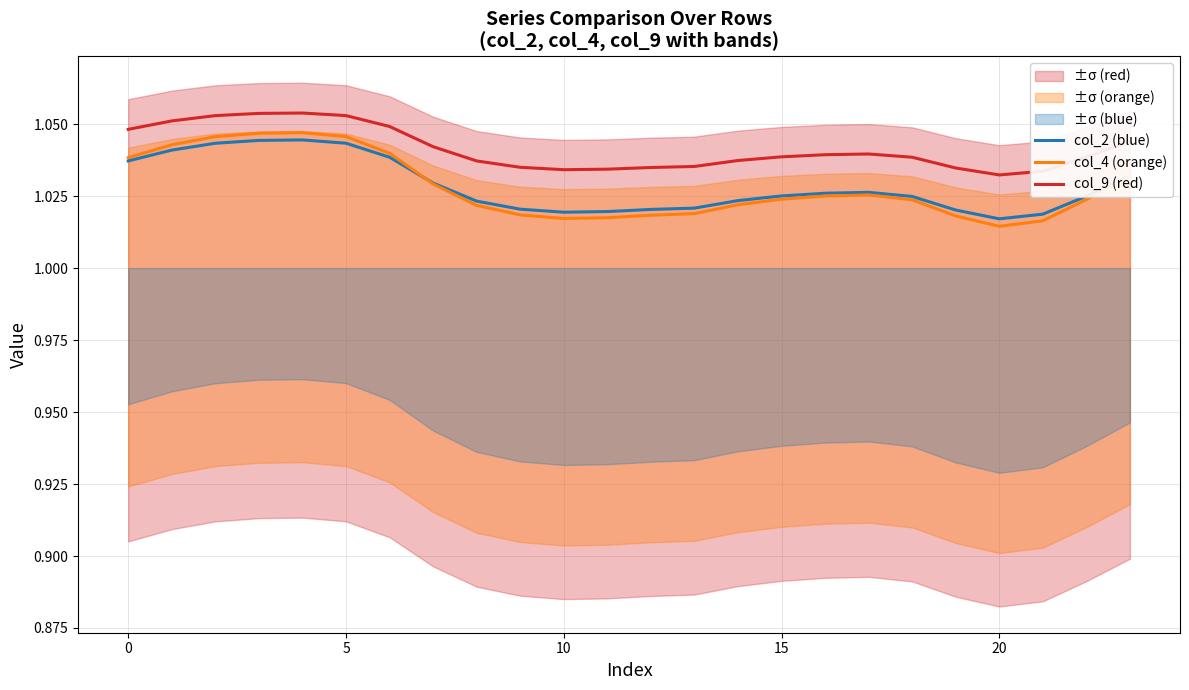

In col_2 (blue), how many points are lower than both neighbors (excluding endpoints)?

2